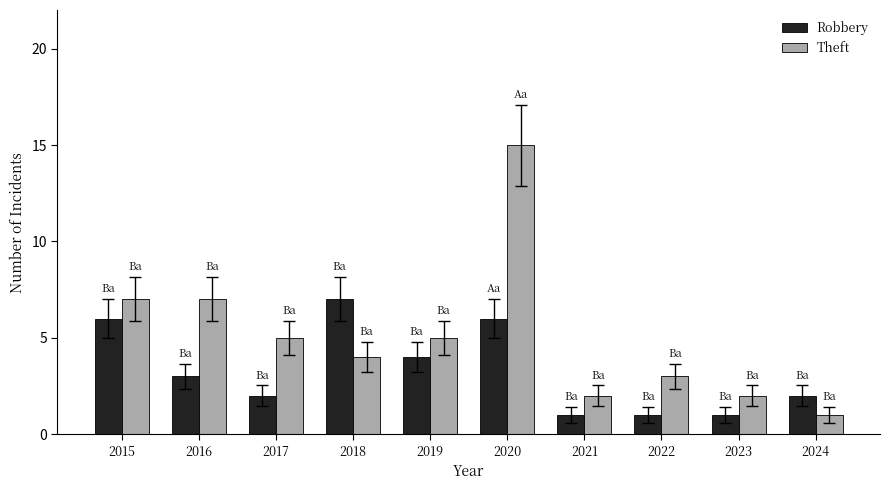

At which label does Theft reach its peak?

2020